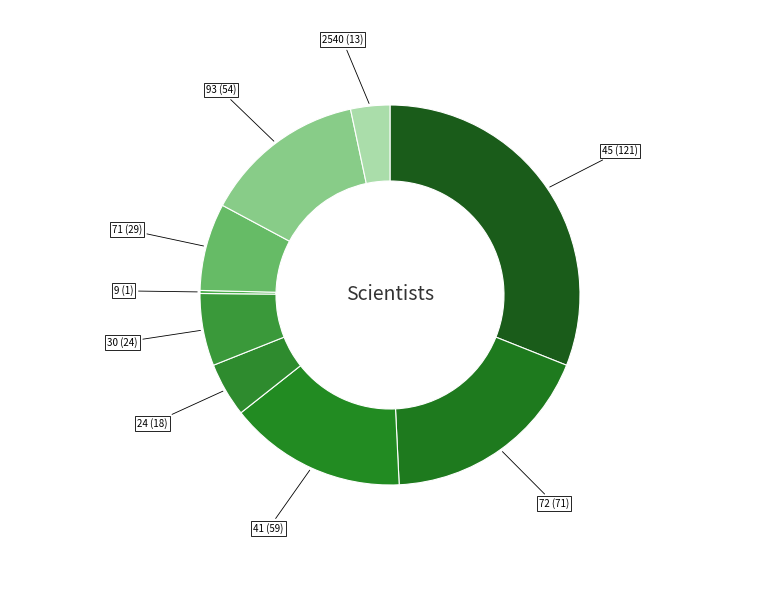

Which category has the biggest portion of the pie?

45 (121)